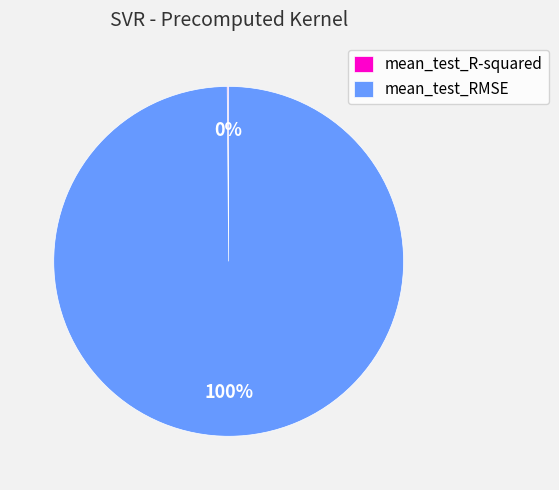

What percentage is the mean_test_RMSE slice, to the nearest percent?

100%